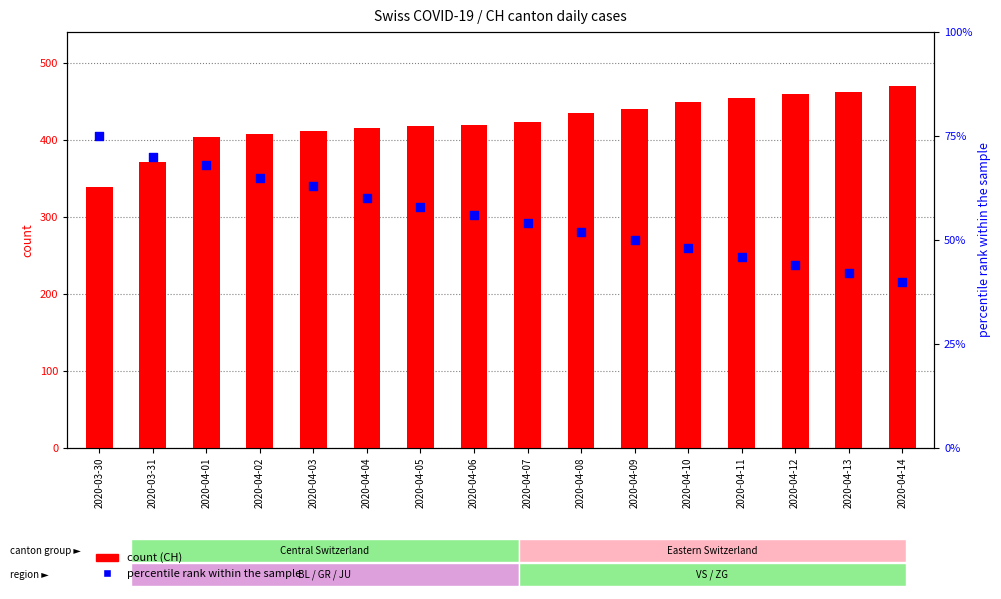

Which series contains the lowest Y value?

percentile rank within the sample